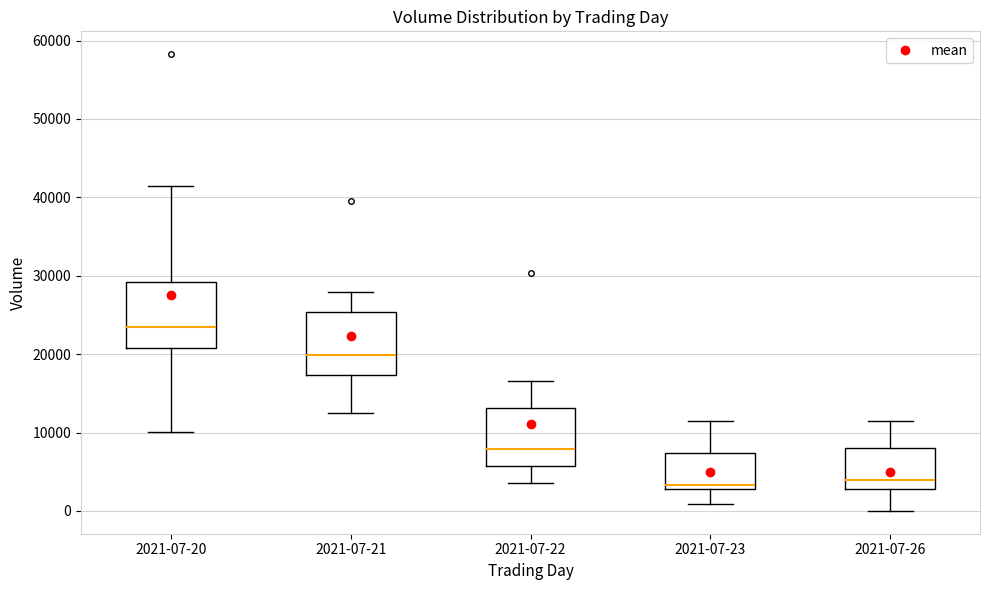

Where is the upper edge of the box for 2021-07-23 on the y-axis? The values are not printed on the chart, so give them approximately, as read against the axis.

7000